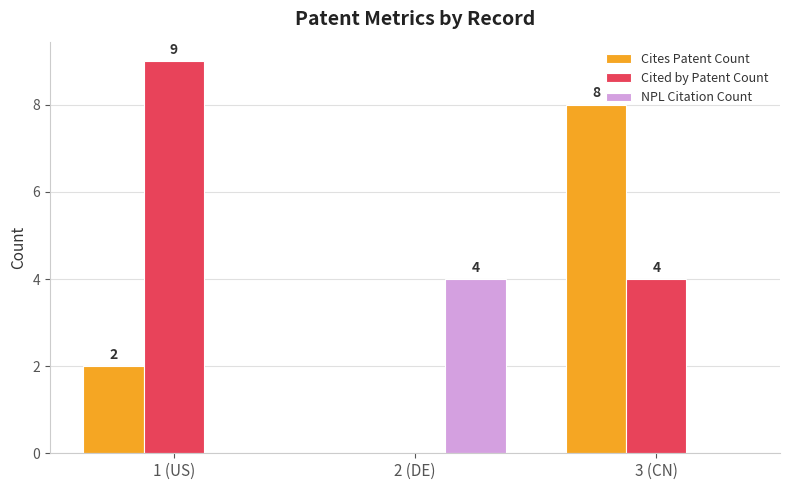

What is the maximum value for Cites Patent Count?

8